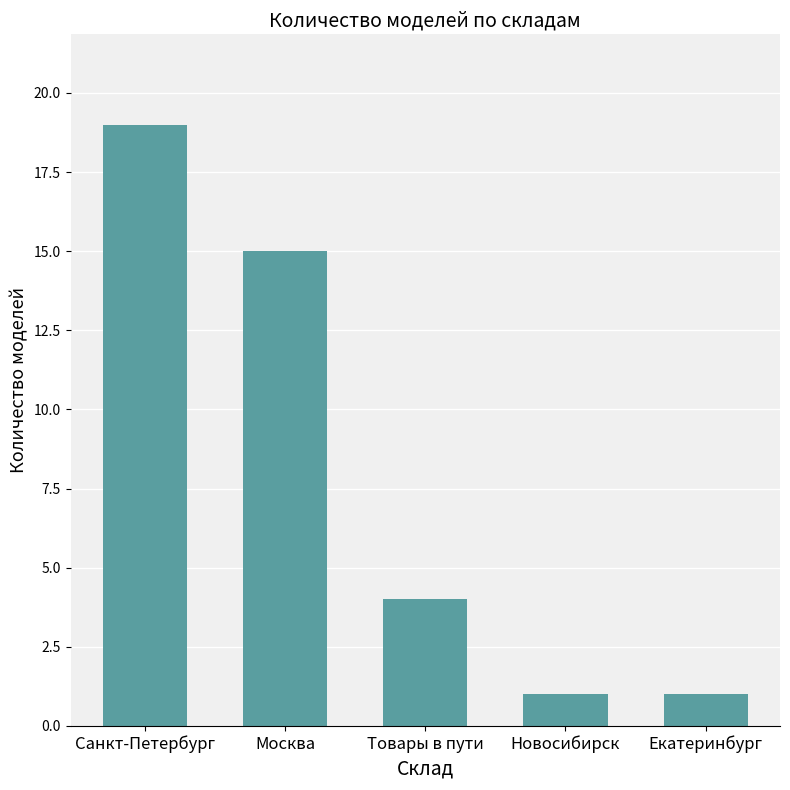

What is the value of the 5th bar from the left?

1